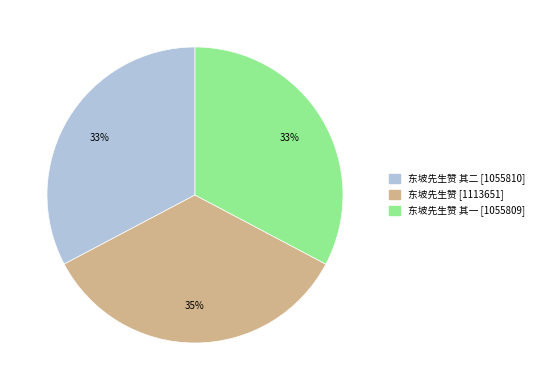

Is there any slice that represents more than half of the pie?

No